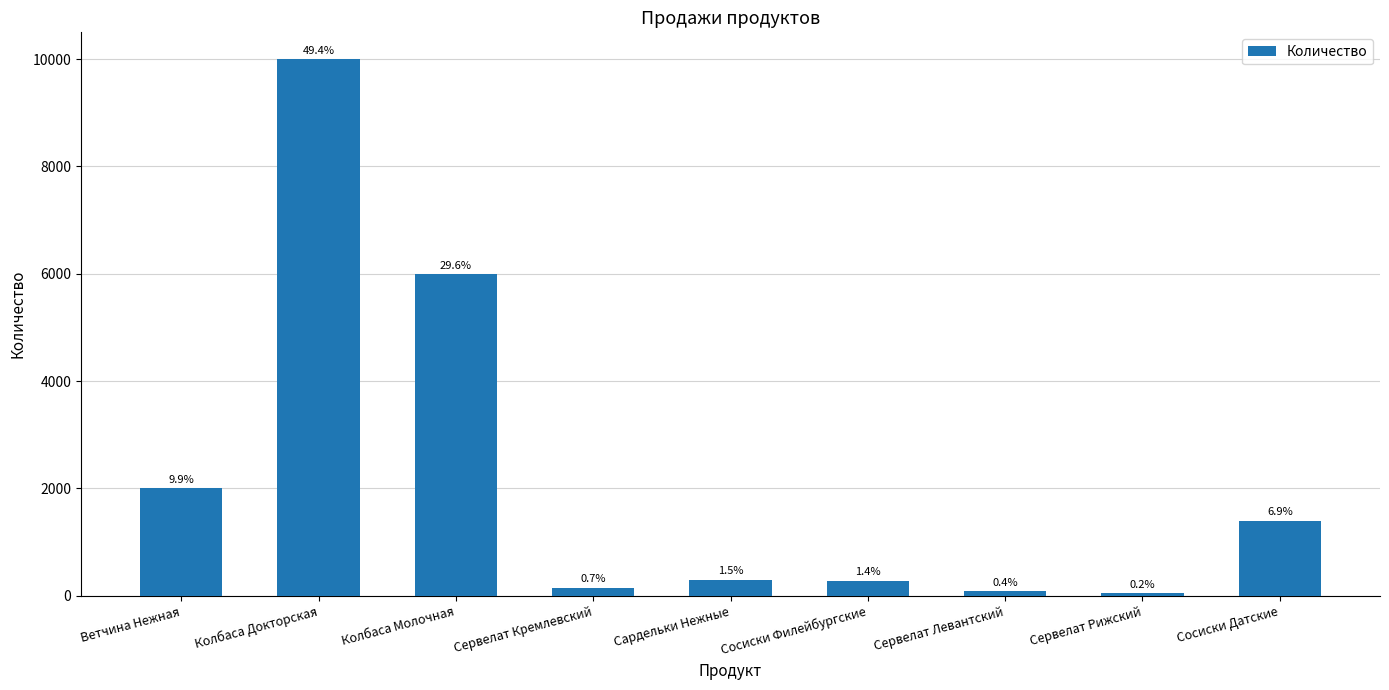

Reading left to right, extract all data points from this chart.

Ветчина Нежная=2000	Колбаса Докторская=10000	Колбаса Молочная=6000	Сервелат Кремлевский=150	Сардельки Нежные=300	Сосиски Филейбургские=280	Сервелат Левантский=80	Сервелат Рижский=50	Сосиски Датские=1400